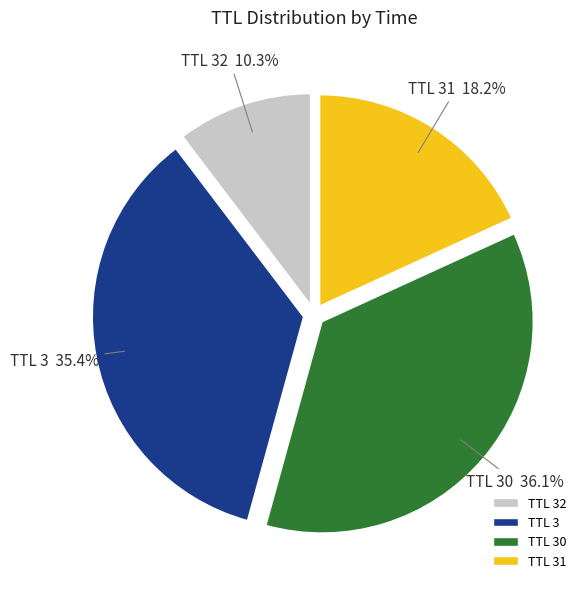

Is the sum of TTL 31 and TTL 30 greater than half?

Yes